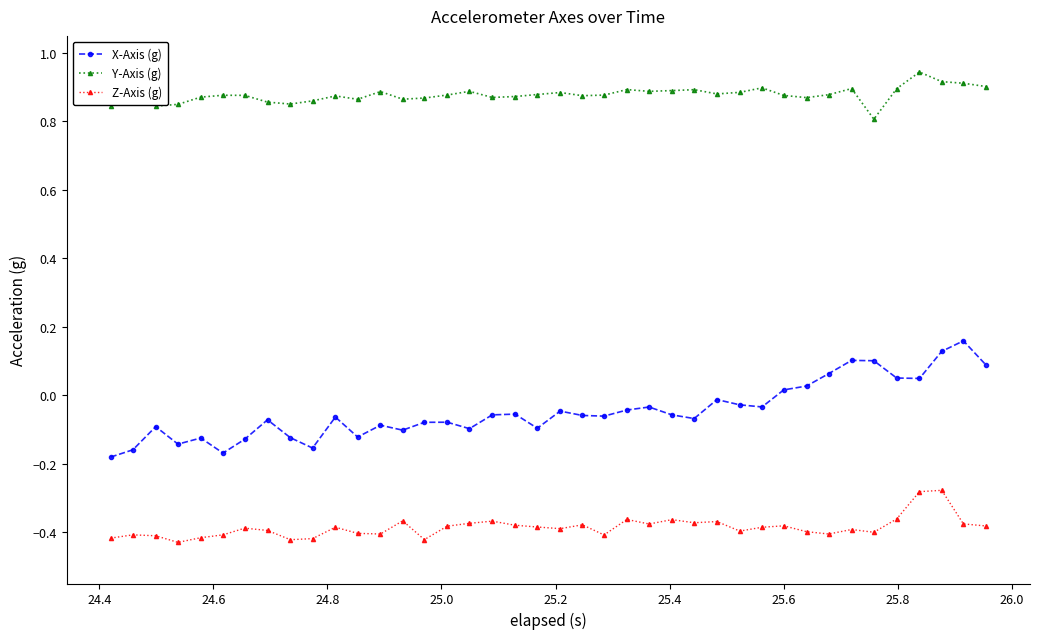

True or false: Y-Axis (g) has more than 1 points higher than both neighbors.

True